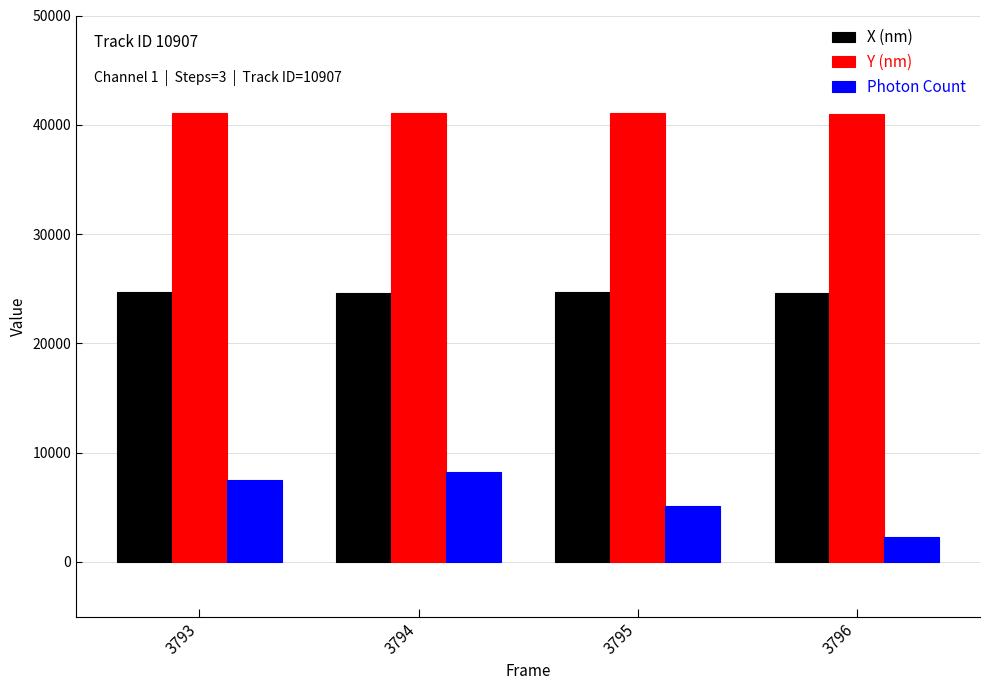

What is the difference between the maximum and minimum values in the Y (nm) series?

136.7